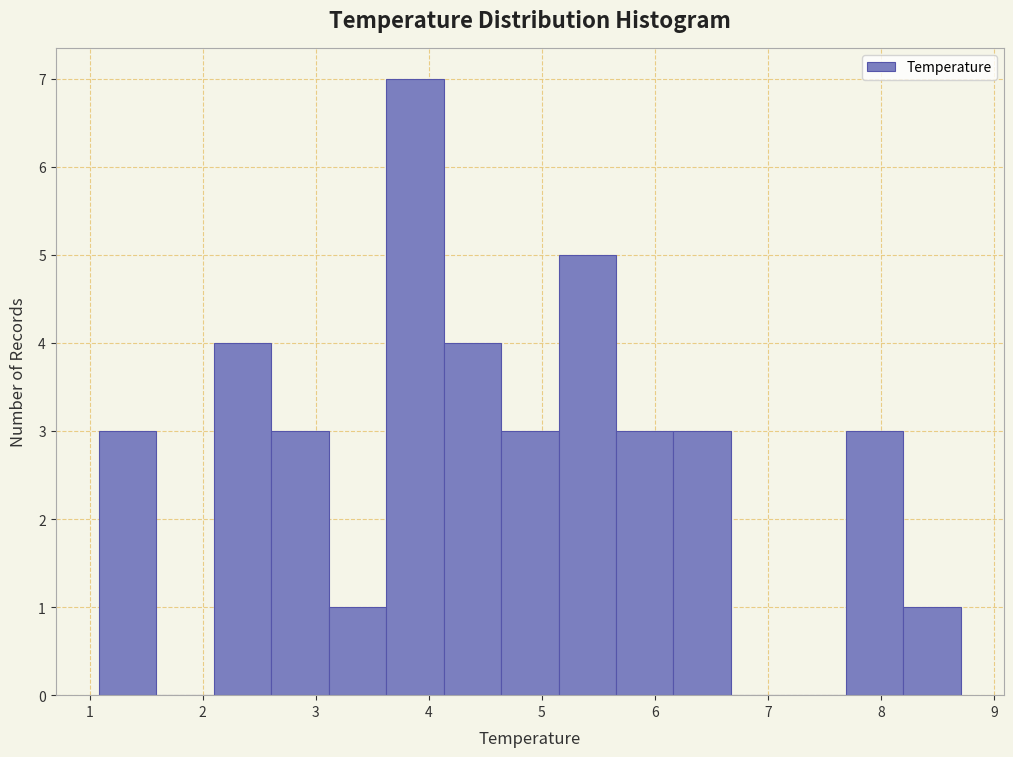

Reading left to right, transcribe this chart: for each bar, give the range it covers on the x-axis and its height. Neither the bar edges nor the heights are printed on the chart, so give them approximately, as read against the axes.

1.1 to 1.6: 3
1.6 to 2.1: 0
2.1 to 2.6: 4
2.6 to 3.1: 3
3.1 to 3.6: 1
3.6 to 4.1: 7
4.1 to 4.6: 4
4.6 to 5.1: 3
5.1 to 5.7: 5
5.7 to 6.2: 3
6.2 to 6.7: 3
6.7 to 7.2: 0
7.2 to 7.7: 0
7.7 to 8.2: 3
8.2 to 8.7: 1